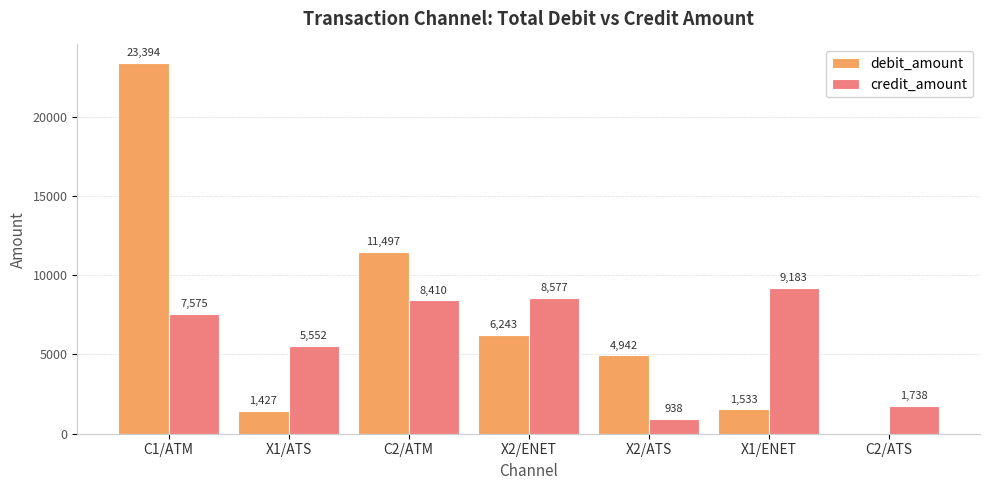

Which series changed the most between C1/ATM and C2/ATM?

debit_amount